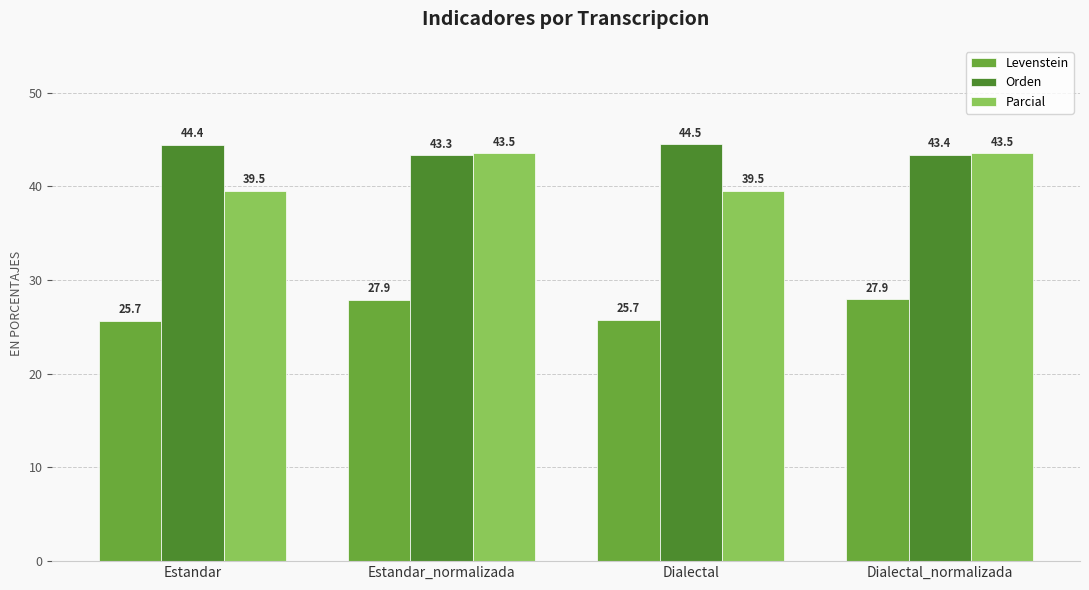

How many data points in Levenstein are above 27?

2